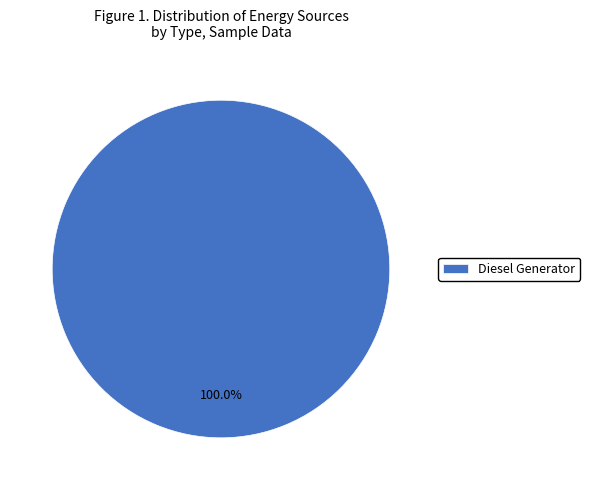

Rank the categories by value from highest to lowest.

Diesel Generator